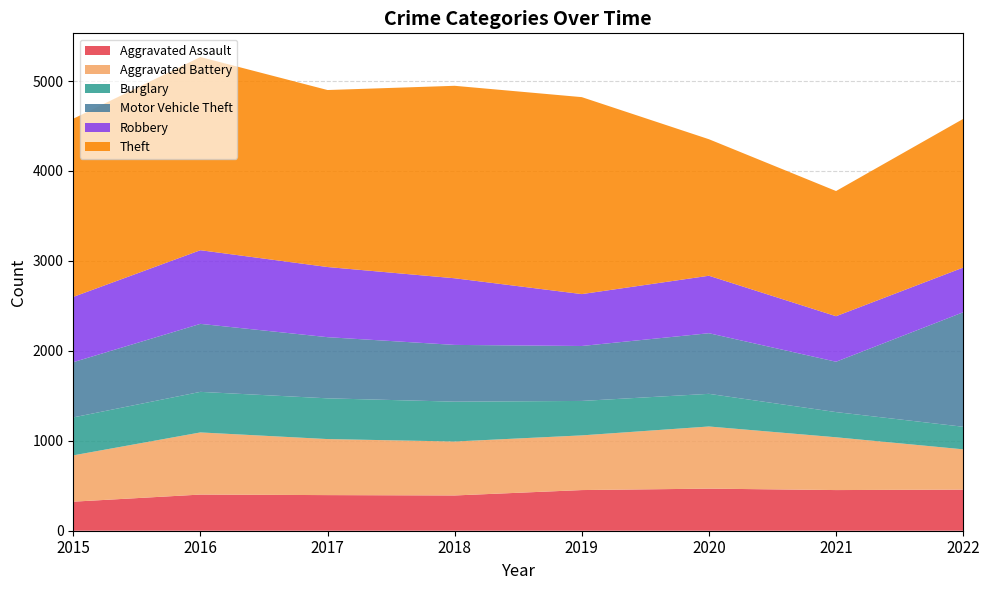

Reading left to right, list all the values displayed in this chart.

Aggravated Assault: 323	402	396	392	452	468	452	457
Aggravated Battery: 515	691	623	600	608	691	587	448
Burglary: 422	451	453	443	383	363	280	251
Motor Vehicle Theft: 614	756	680	631	611	674	560	1273
Robbery: 726	819	780	741	577	639	506	497
Theft: 1981	2148	1968	2140	2190	1518	1392	1653